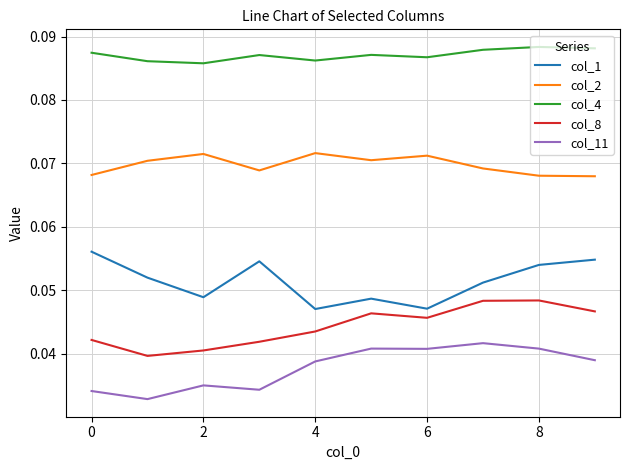

True or false: col_4 and col_2 intersect in this chart.

False